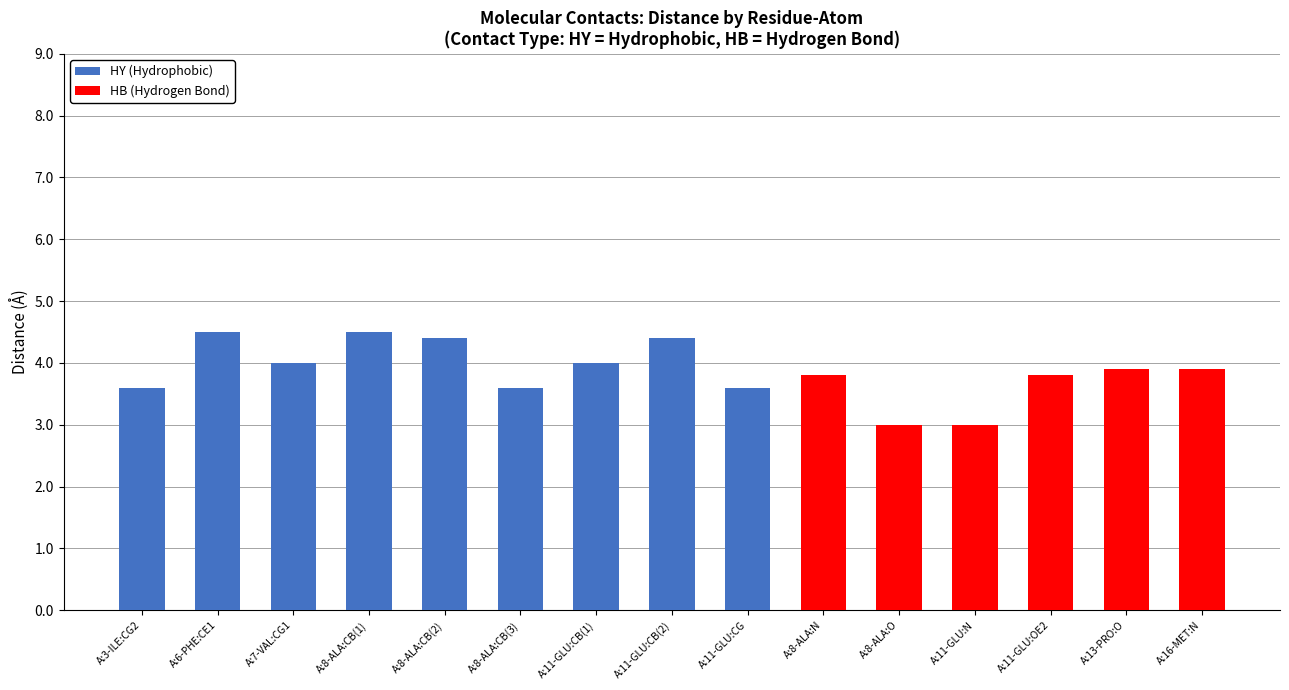

What is the maximum value for HY (Hydrophobic)?

4.5